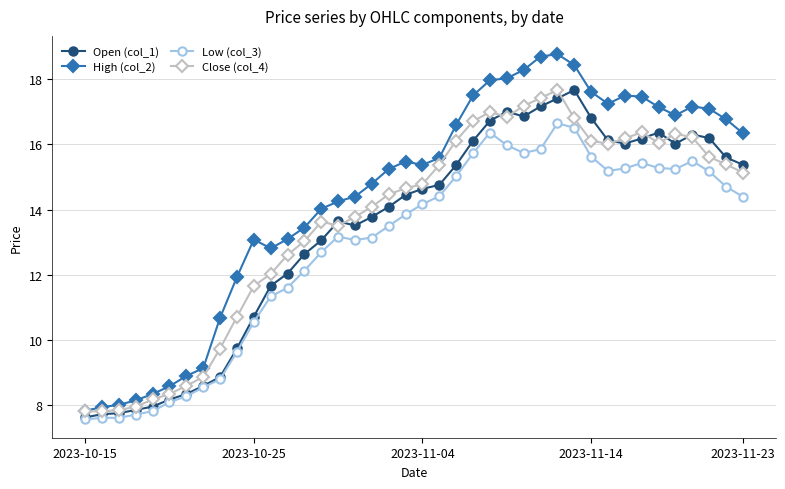

What is the greatest value displayed?

18.8